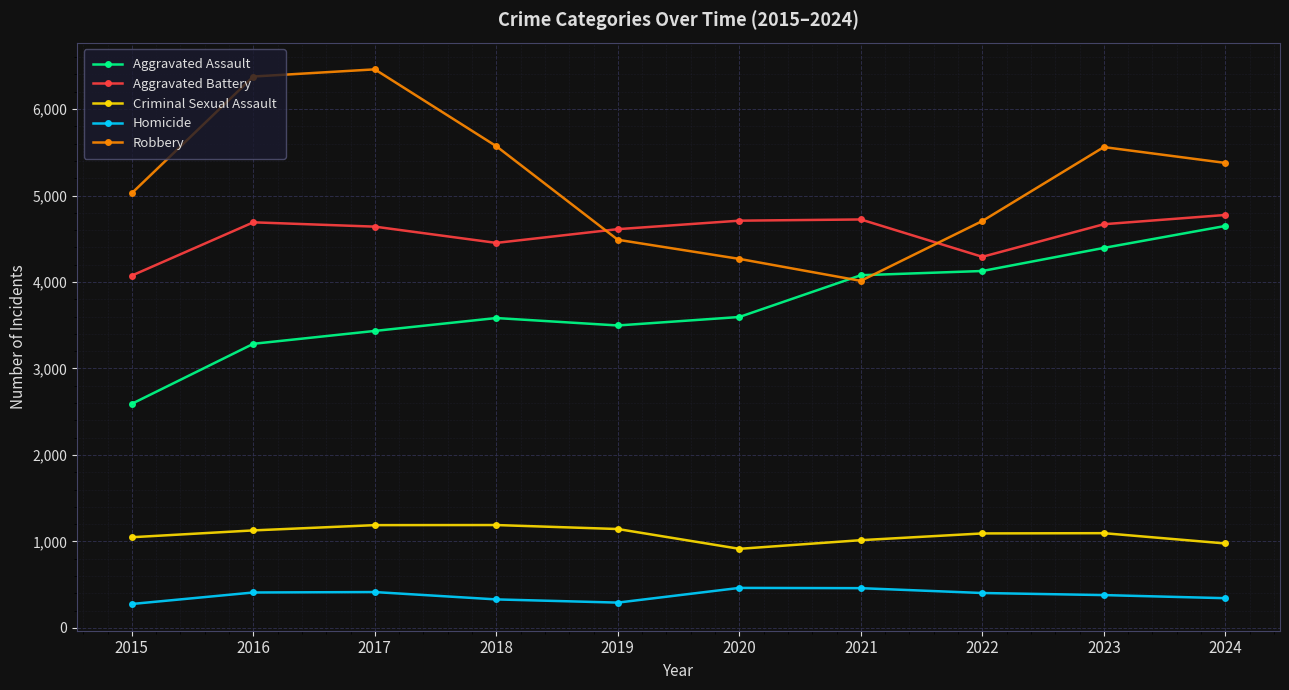

True or false: Aggravated Assault and Aggravated Battery intersect in this chart.

False